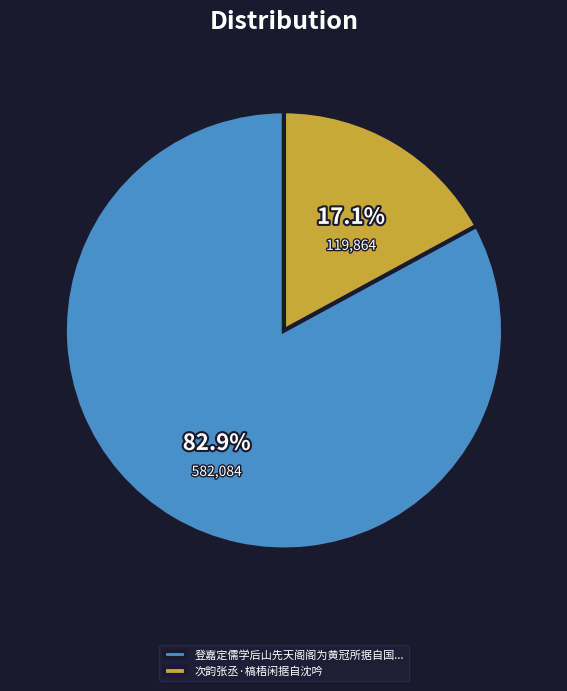

Is there a majority slice in this chart?

Yes